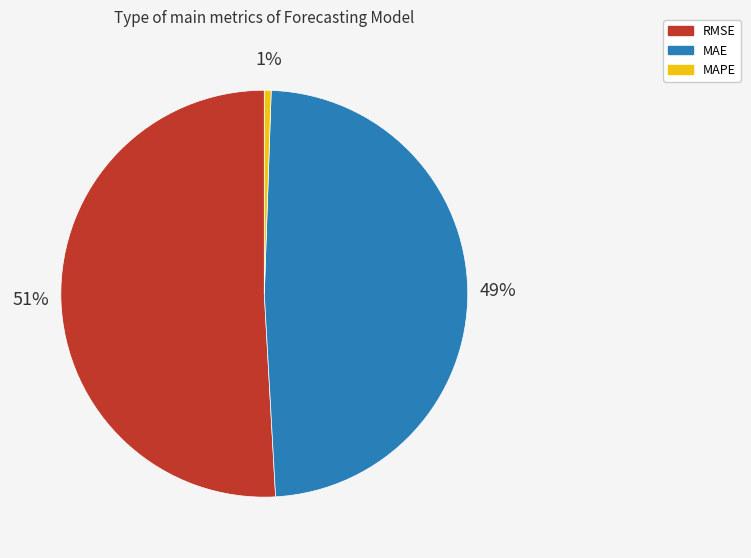

Is the sum of RMSE and MAE greater than half?

Yes